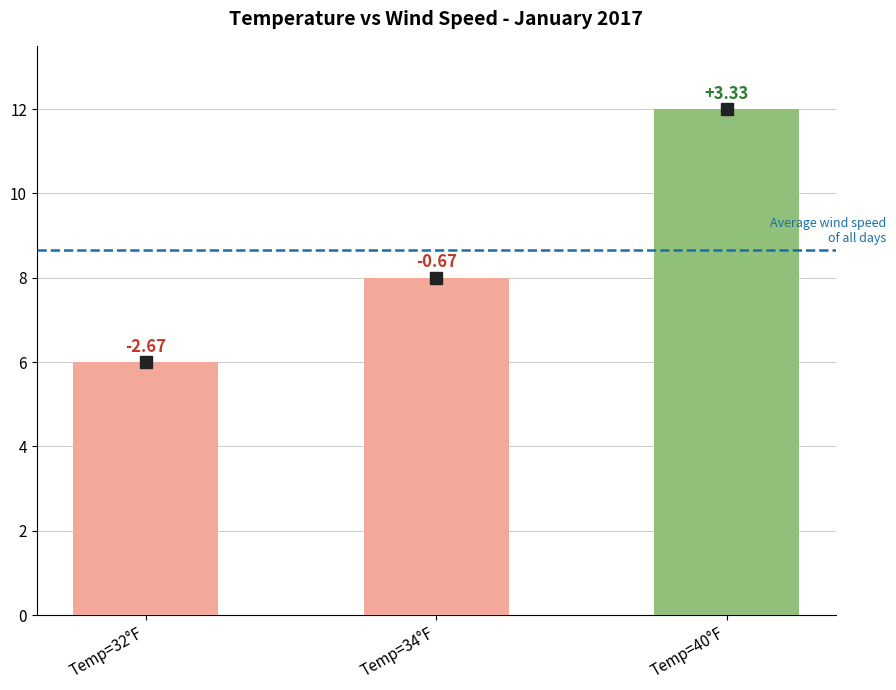

How many bars are there in total?

3